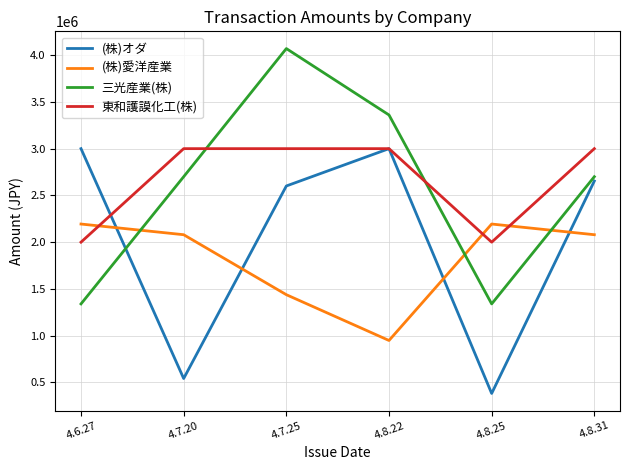

Where does the (株)オダ series first go above 2653615?

4.6.27